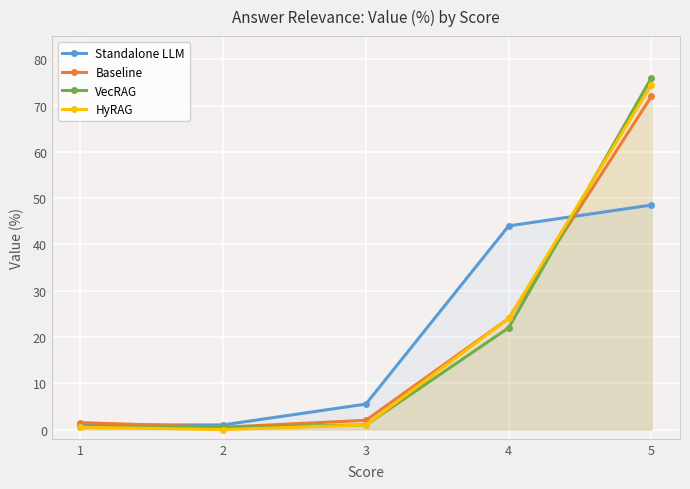

What is the difference between the highest and lowest values at 2?

1.0